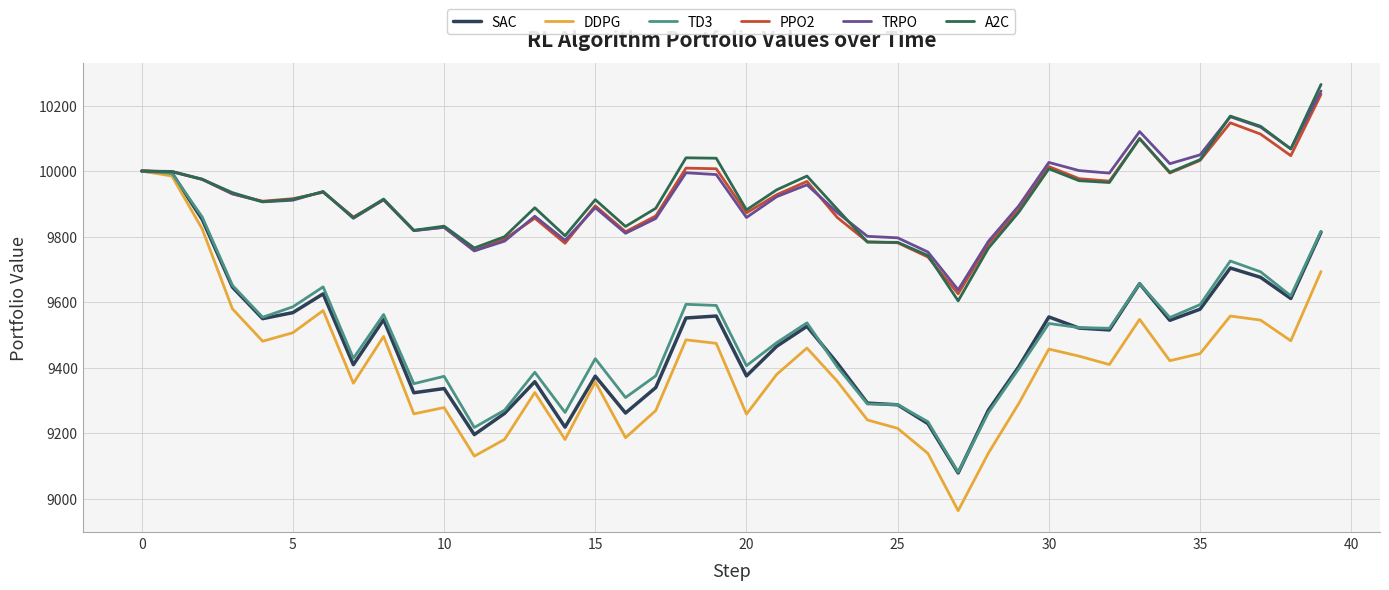

Which series has the widest spread of values?

DDPG